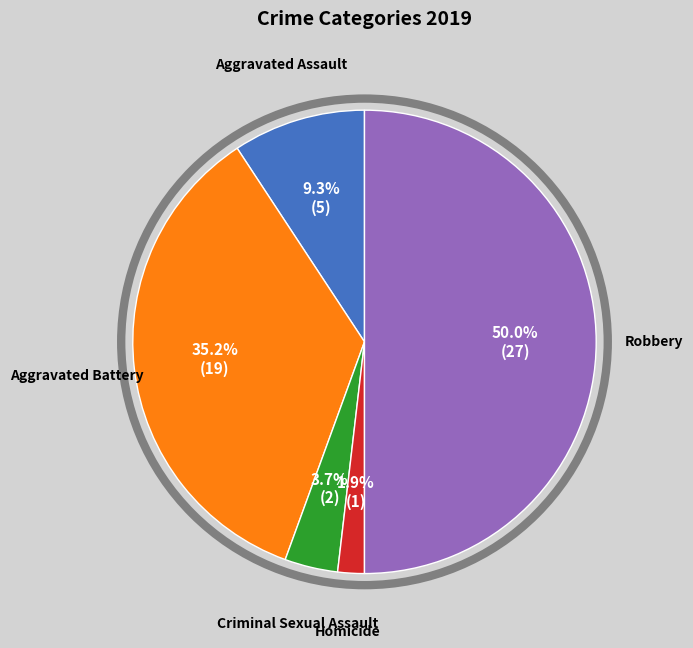

What is the largest slice in the pie chart?

Robbery